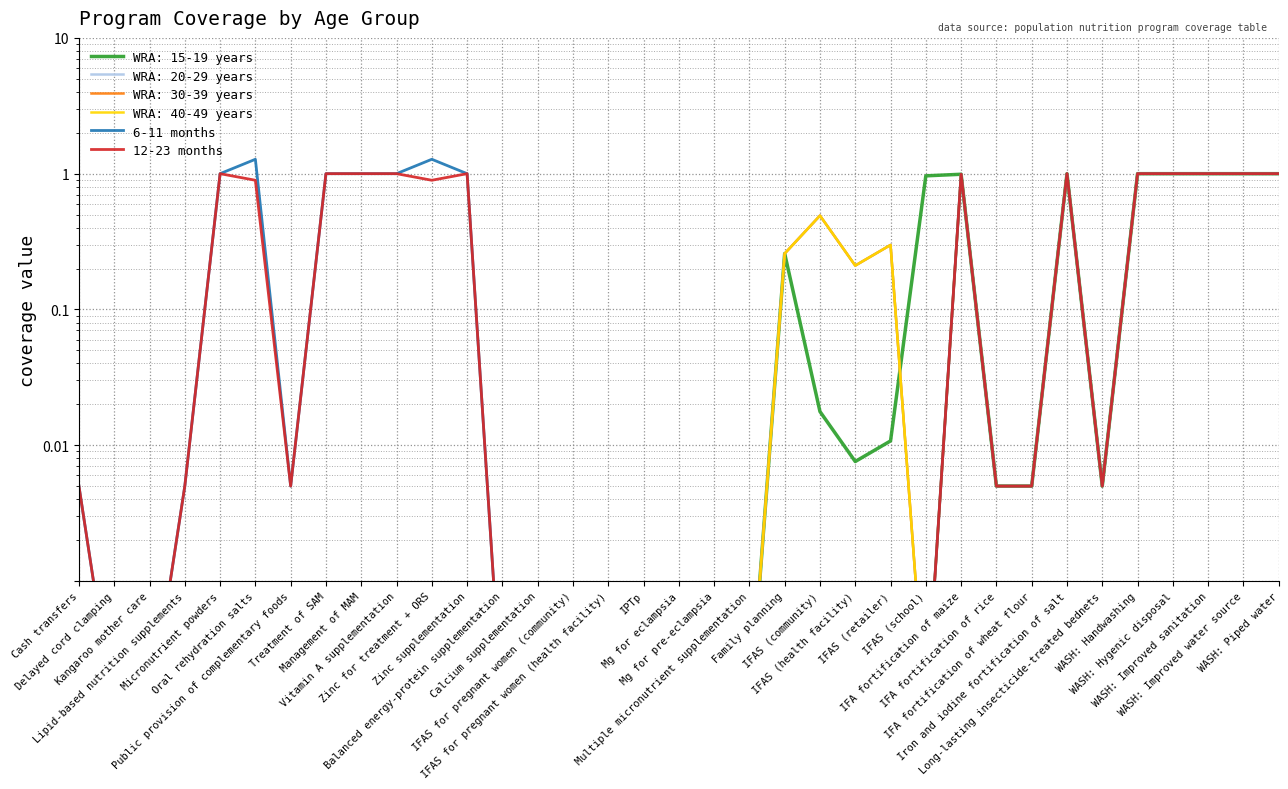

The 12-23 months series shows 0.9 at Zinc for treatment + ORS. True or false?

True